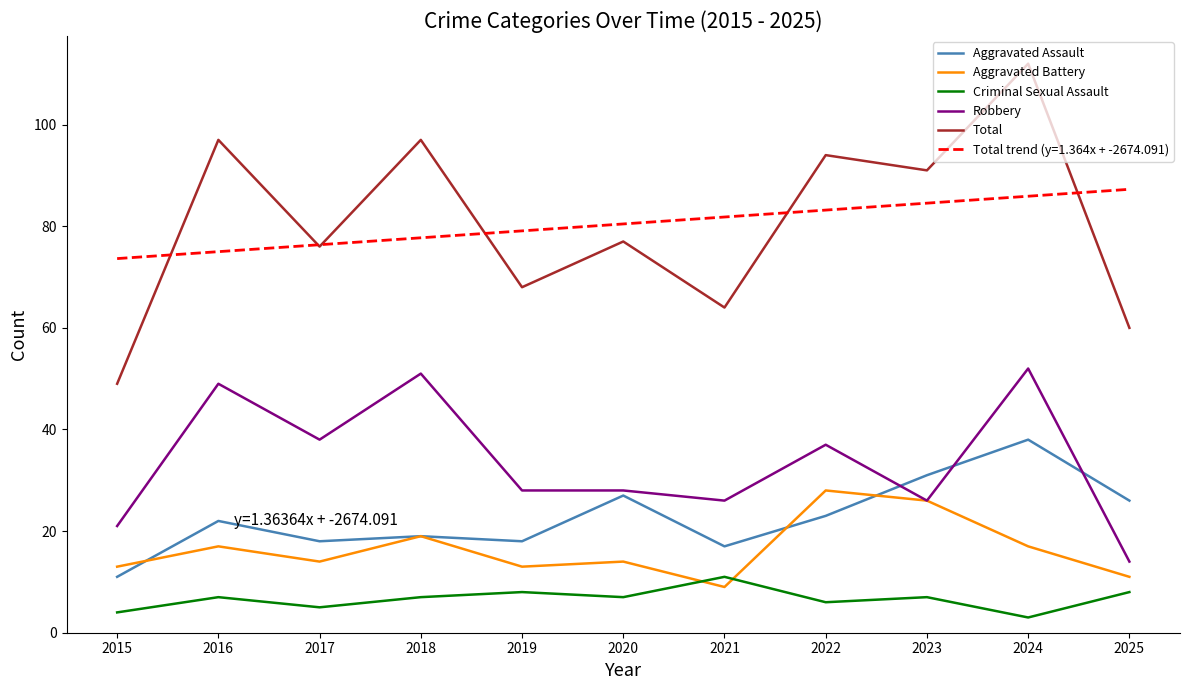

What is the minimum value shown in the chart?

3.0